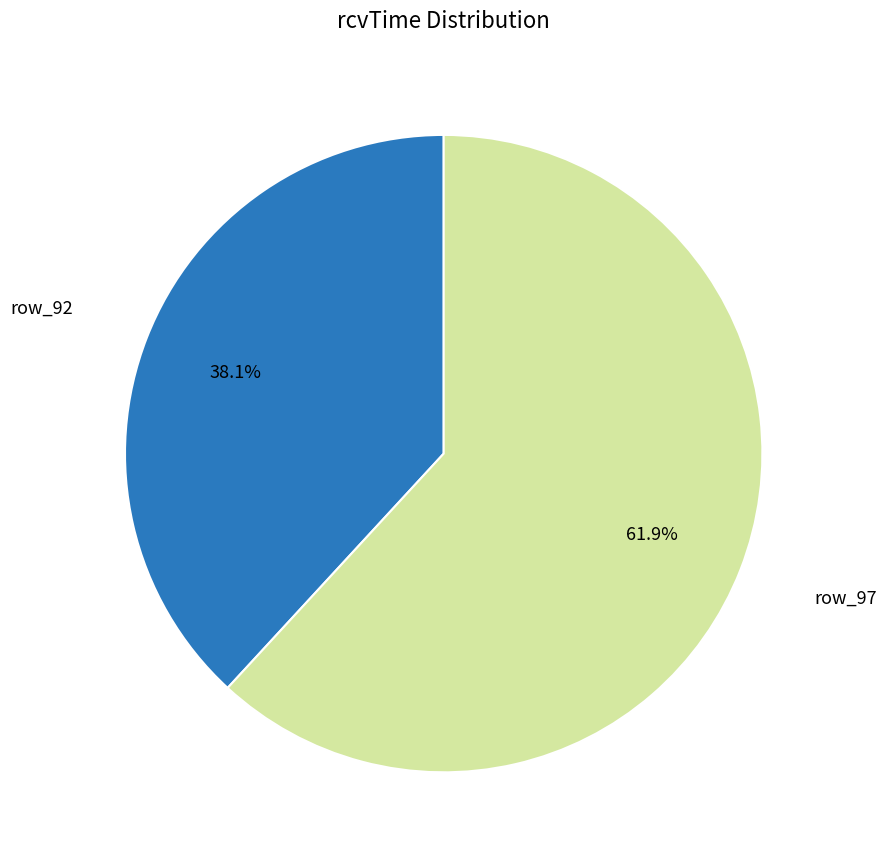

Does any single category account for the majority?

Yes